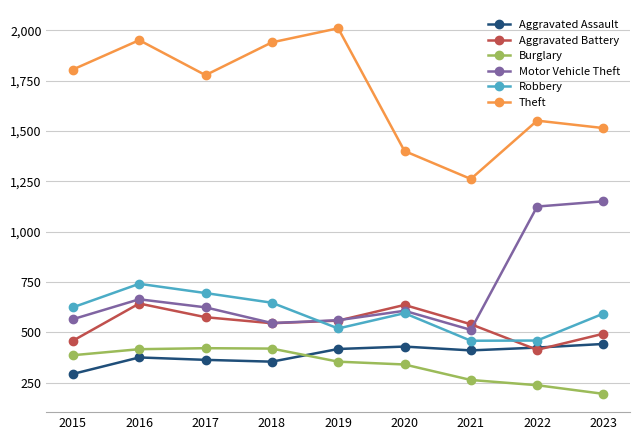

True or false: Motor Vehicle Theft and Aggravated Assault intersect in this chart.

False